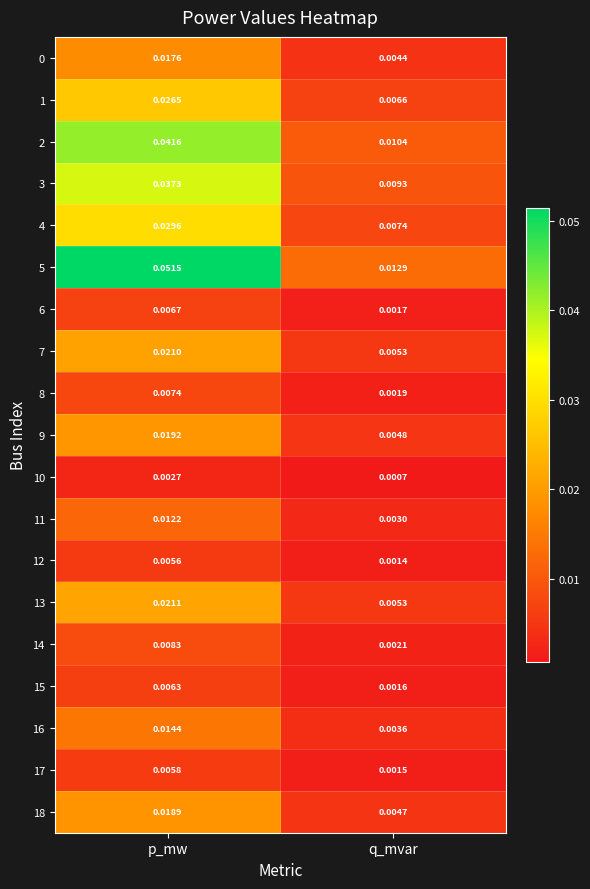

At which category does the chart reach its peak across all series?

p_mw